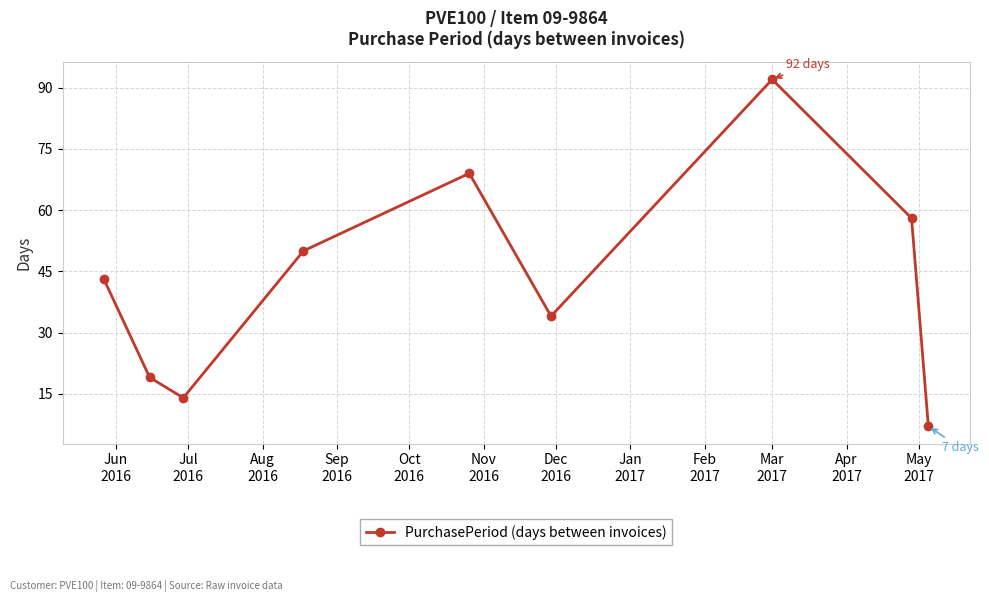

What is the maximum value shown in the chart?

92